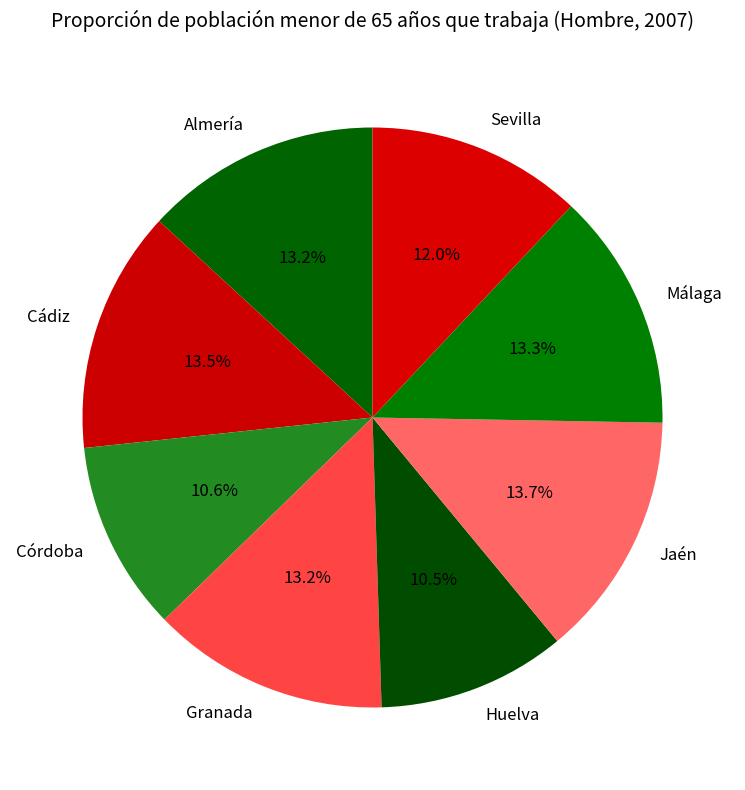

To the nearest percent, what portion does Almería represent?

13%